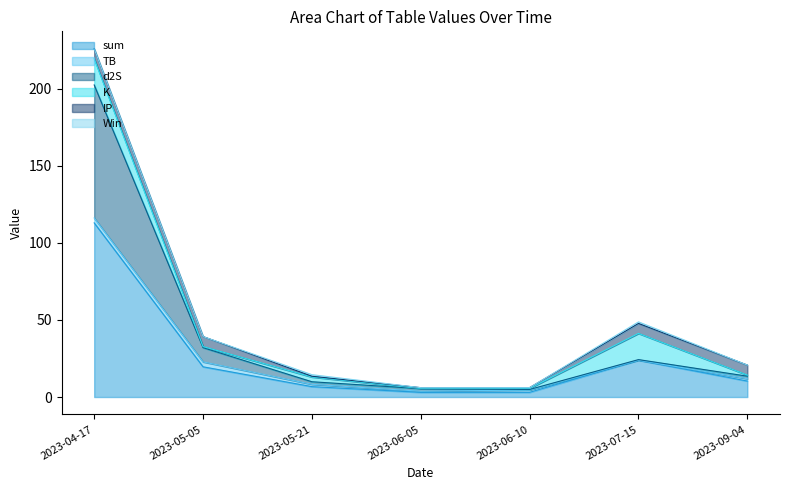

Reading left to right, what are all the values shown in this chart?

sum: 2023-04-17=112.9	2023-05-05=19.6	2023-05-21=6.7	2023-06-05=3.0	2023-06-10=3.1	2023-07-15=23.9	2023-09-04=10.4
TB: 2023-04-17=3.2	2023-05-05=3.2	2023-05-21=1.5	2023-06-05=0.7	2023-06-10=1.5	2023-07-15=0.1	2023-09-04=1.5
d2S: 2023-04-17=86.3	2023-05-05=9.2	2023-05-21=1.7	2023-06-05=1.7	2023-06-10=0.3	2023-07-15=0.3	2023-09-04=1.7
K: 2023-04-17=17.0	2023-05-05=0.7	2023-05-21=3.1	2023-06-05=0.2	2023-06-10=0.7	2023-07-15=17.0	2023-09-04=0.7
IP: 2023-04-17=6.5	2023-05-05=6.5	2023-05-21=0.5	2023-06-05=0.5	2023-06-10=0.5	2023-07-15=6.5	2023-09-04=6.5
Win: 2023-04-17=0.0	2023-05-05=0.0	2023-05-21=1.0	2023-06-05=0.0	2023-06-10=0.0	2023-07-15=1.0	2023-09-04=0.0